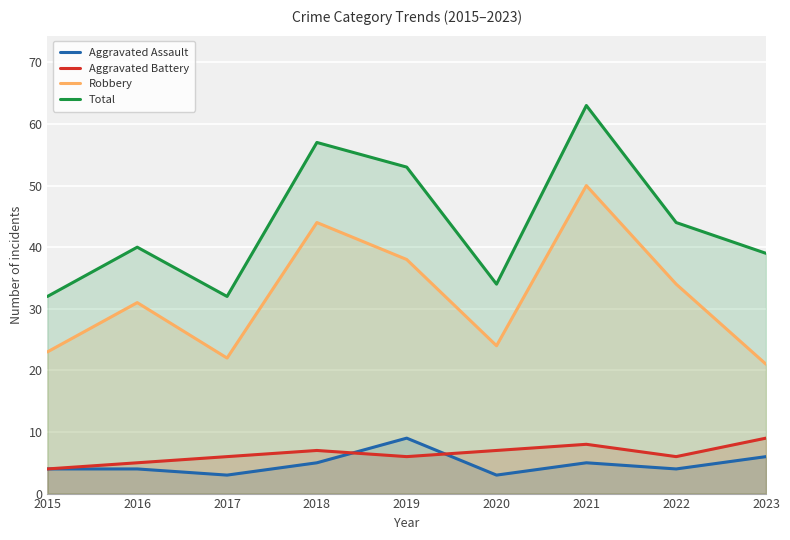

True or false: Aggravated Battery and Total cross at least once.

False